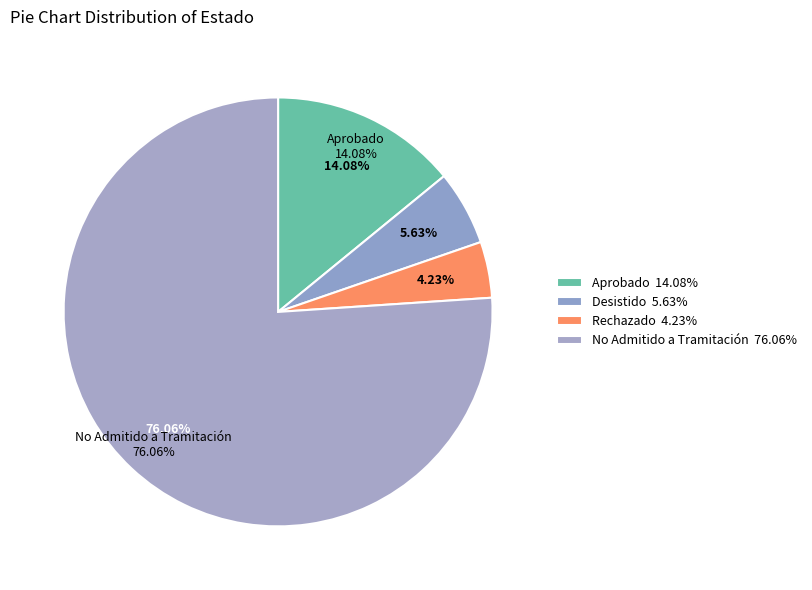

Rank the categories by value from highest to lowest.

No Admitido a Tramitación, Aprobado, Desistido, Rechazado